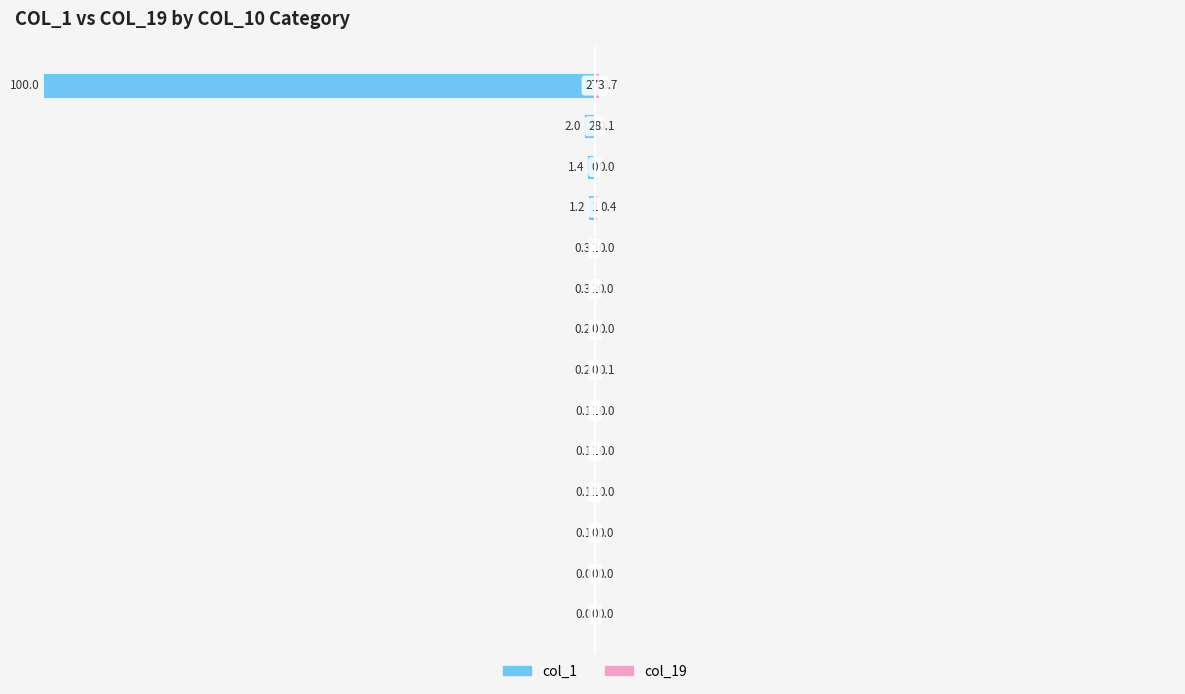

What are all the series names shown in the legend?

col_1, col_19